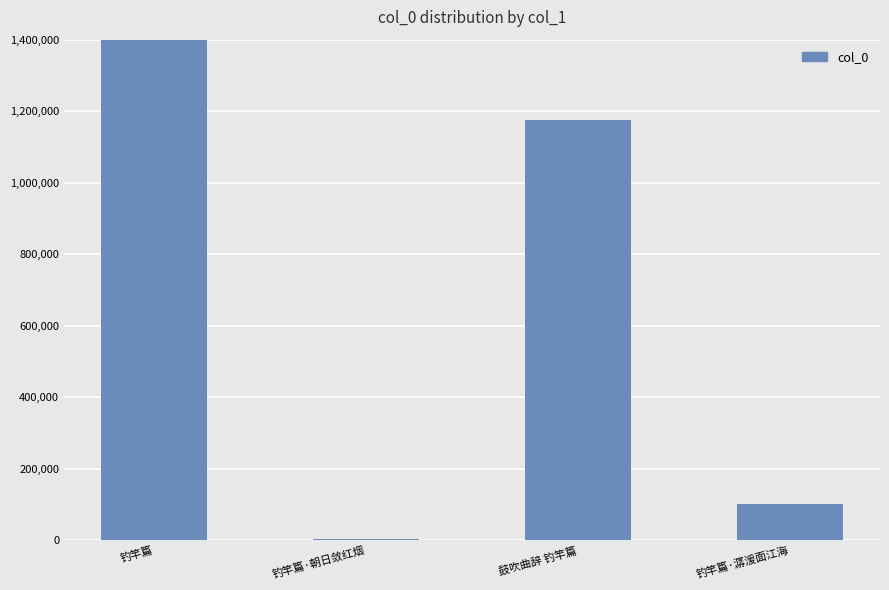

True or false: the data shows 2336 at 钓竿篇·朝日敛红烟.

True